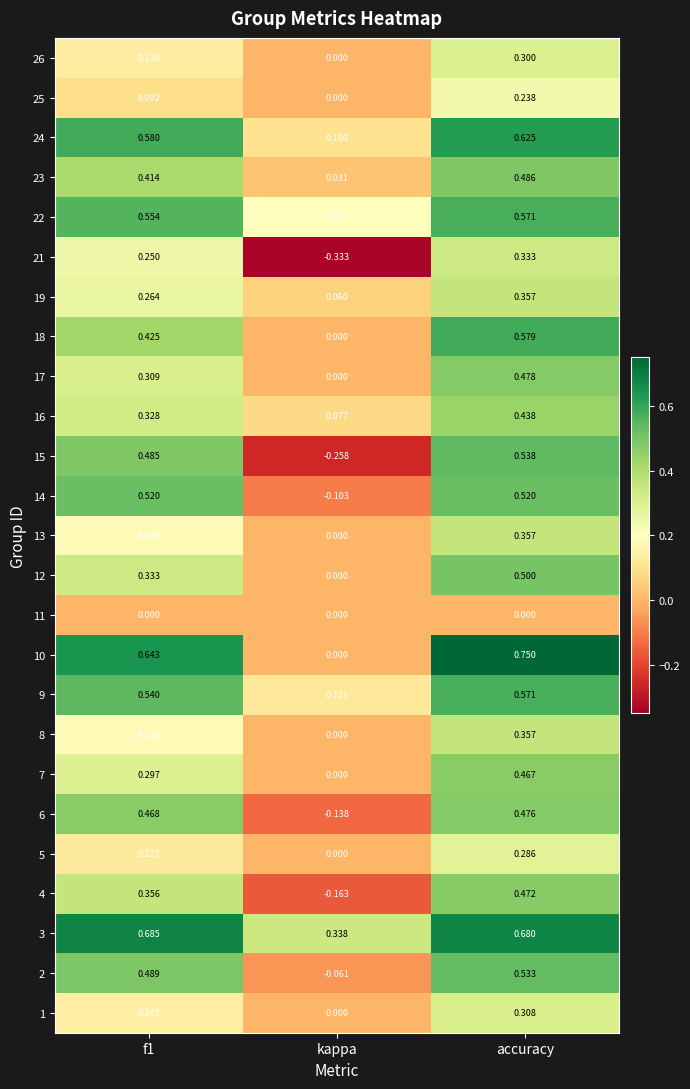

Which label corresponds to the smallest value in the chart?

kappa